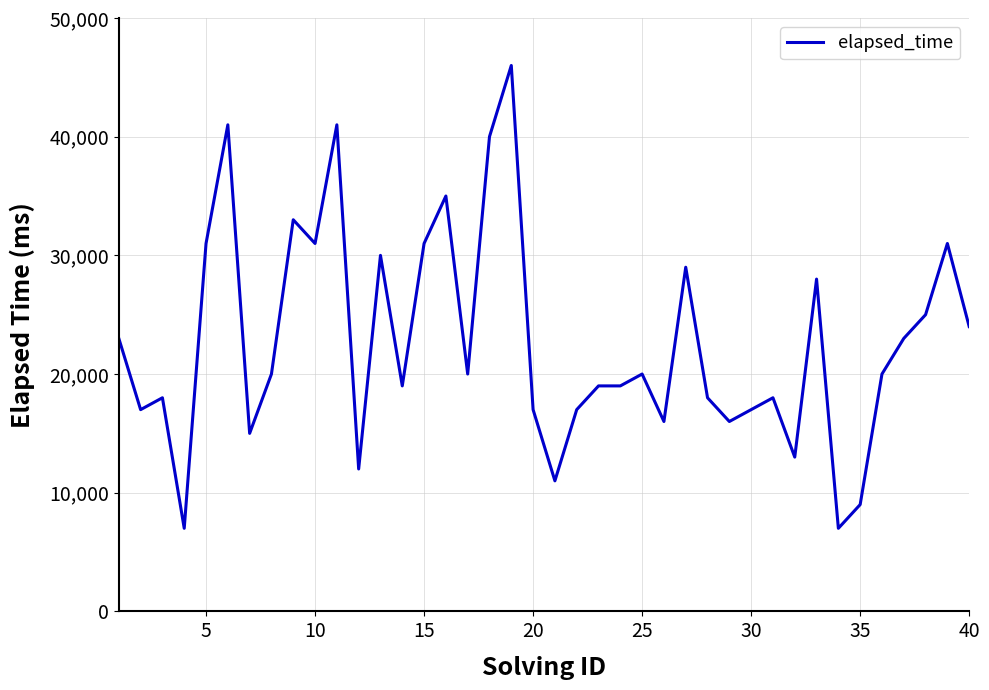

What is the smallest value displayed?

7000